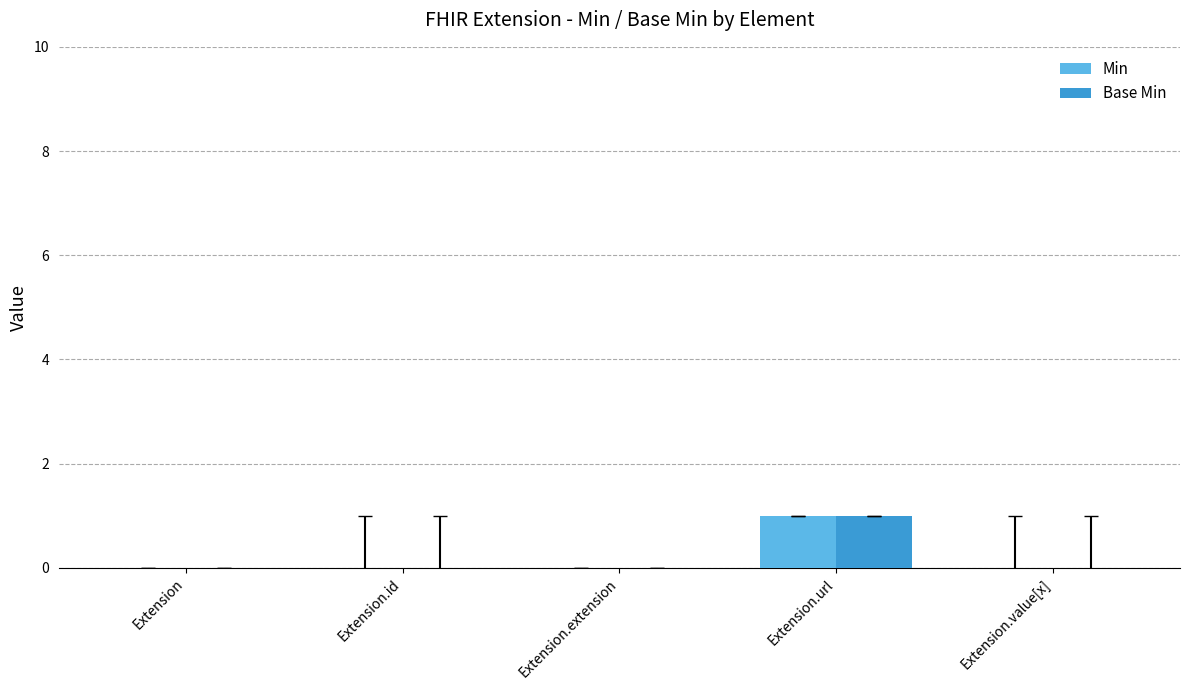

The Min series shows 1 at Extension.extension. True or false?

False